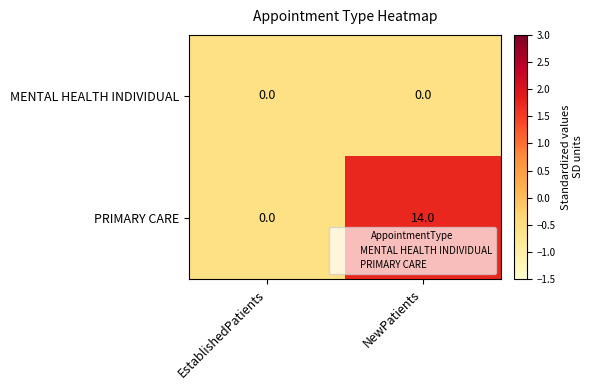

Which series has the widest spread of values?

PRIMARY CARE